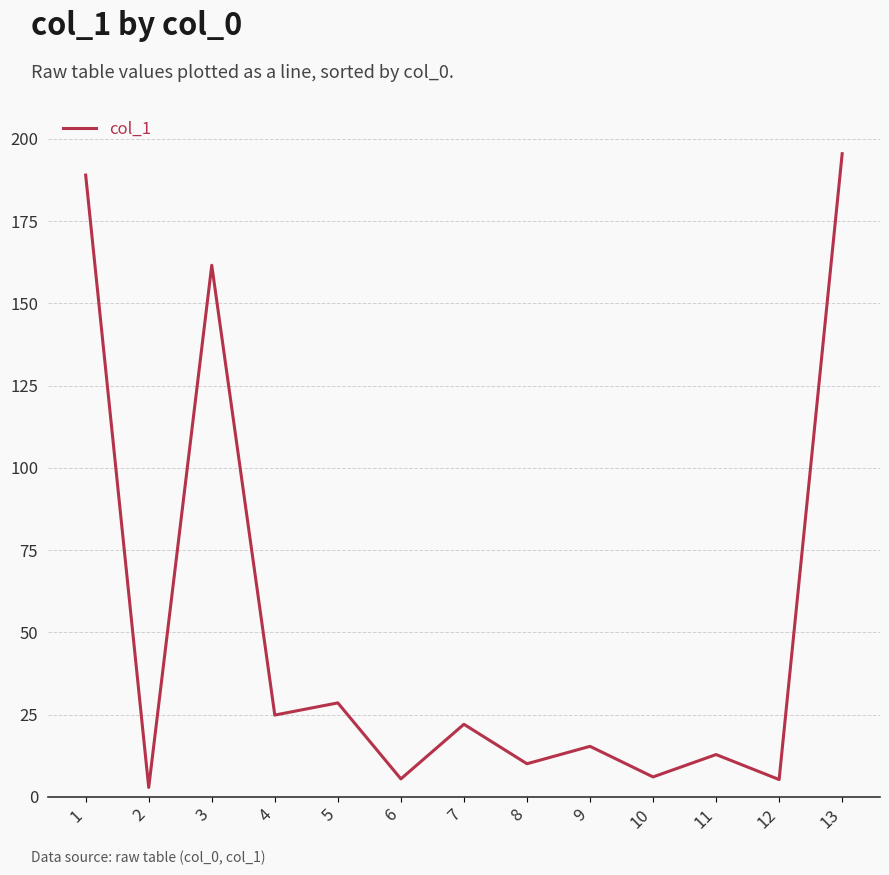

Where is the first local minimum?

2